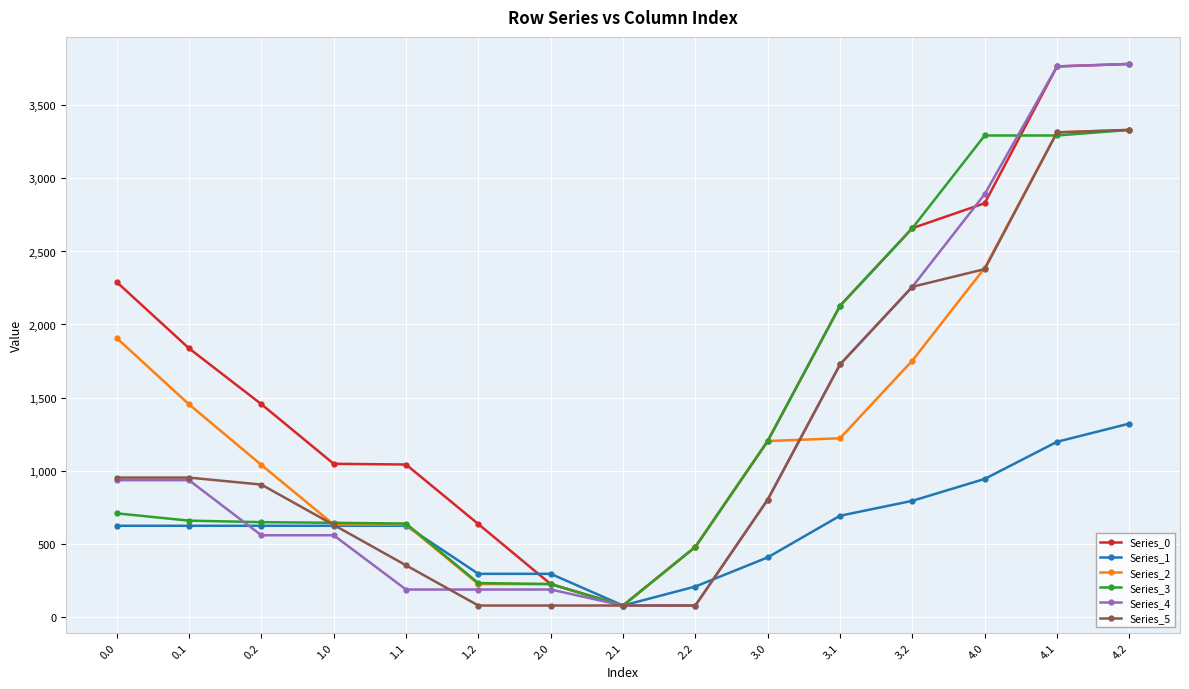

What is the difference between the maximum and minimum values in the Series_5 series?

3256.8